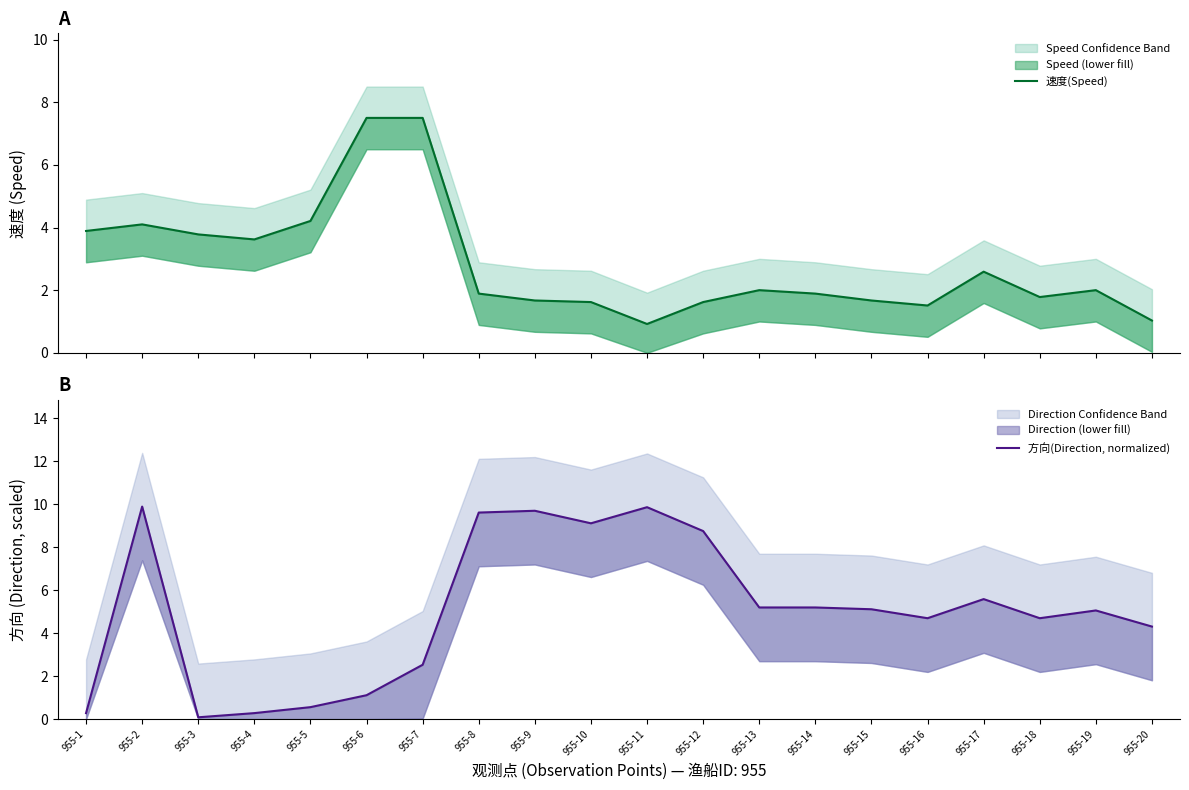

What are all the series names shown in the legend?

速度(Speed), 方向(Direction, normalized)